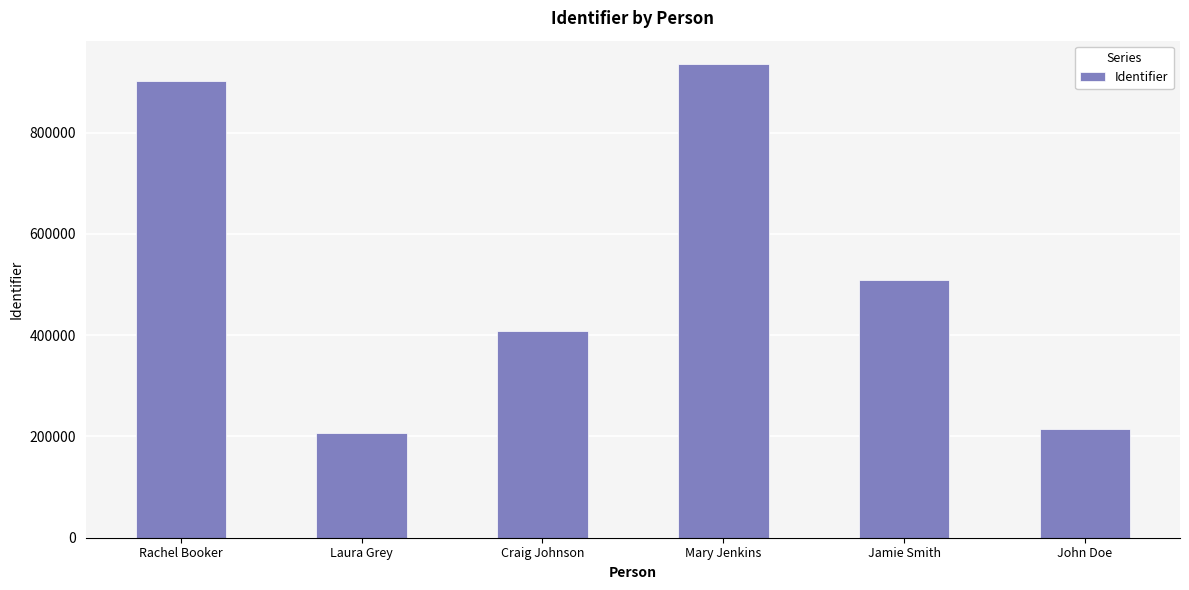

List the labels in order of value, smallest first.

Laura Grey, John Doe, Craig Johnson, Jamie Smith, Rachel Booker, Mary Jenkins